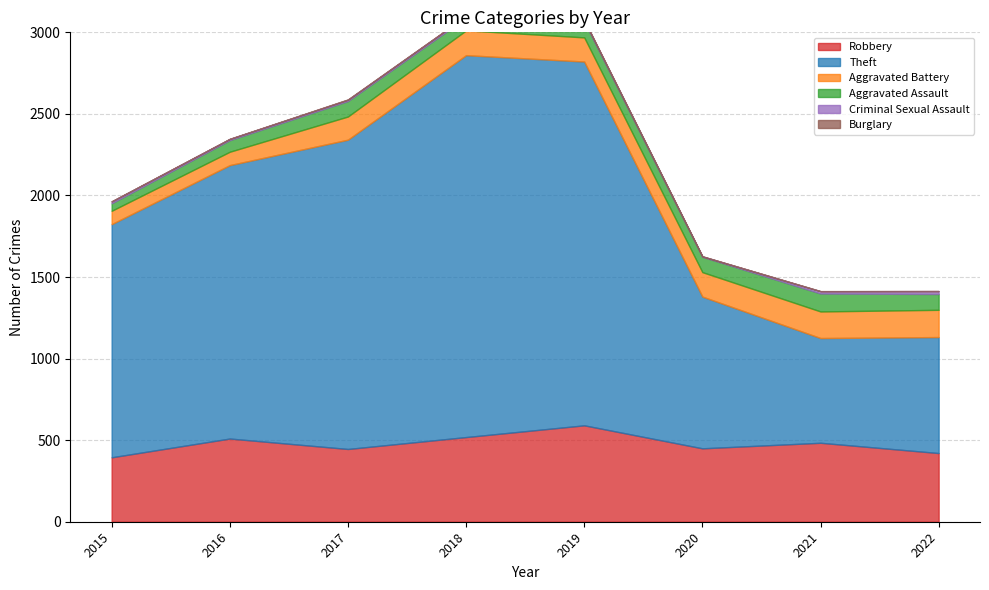

Between 2017 and 2022, which series saw the biggest shift?

Theft